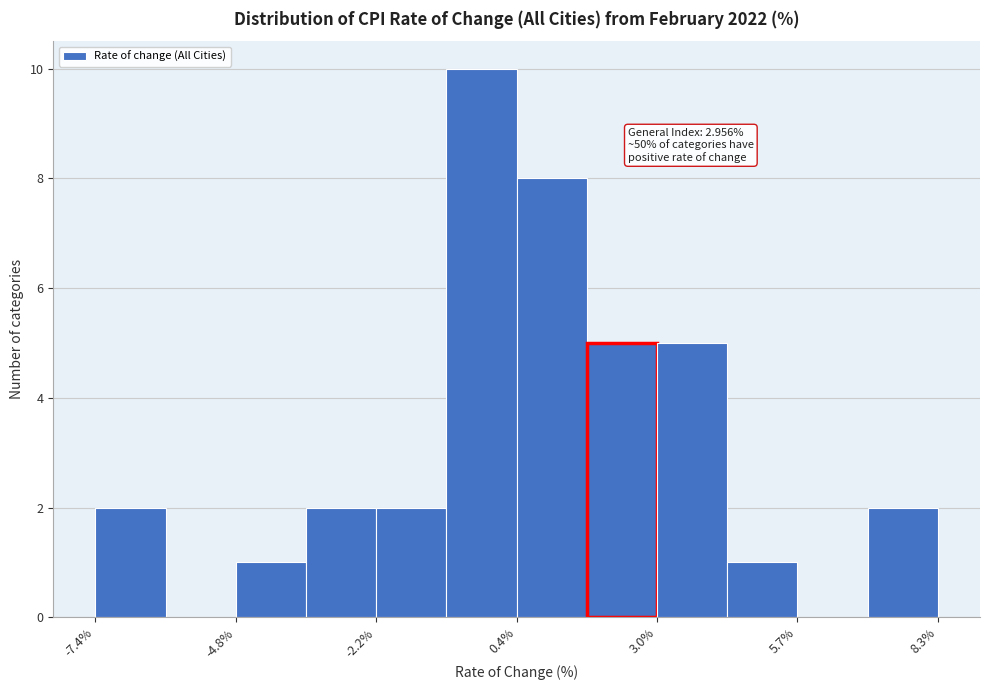

Around what value on the x-axis is the tallest bar? Give the approximate position of its centre, as read against the axis.

0.0